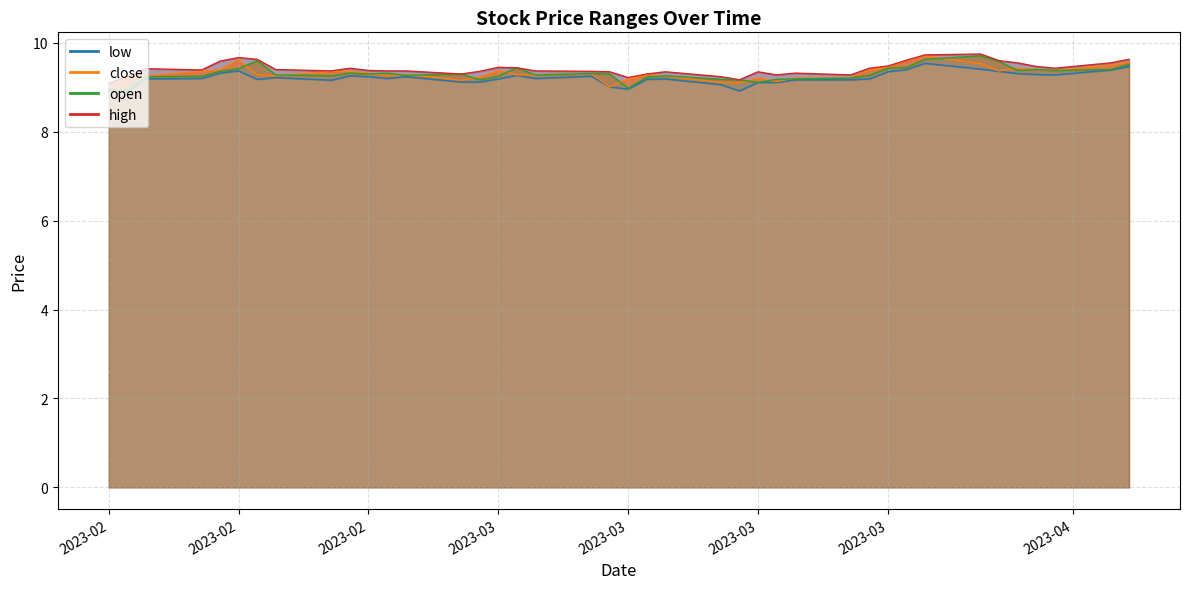

True or false: close_line has a value of 2.6 at 2023-03.

False